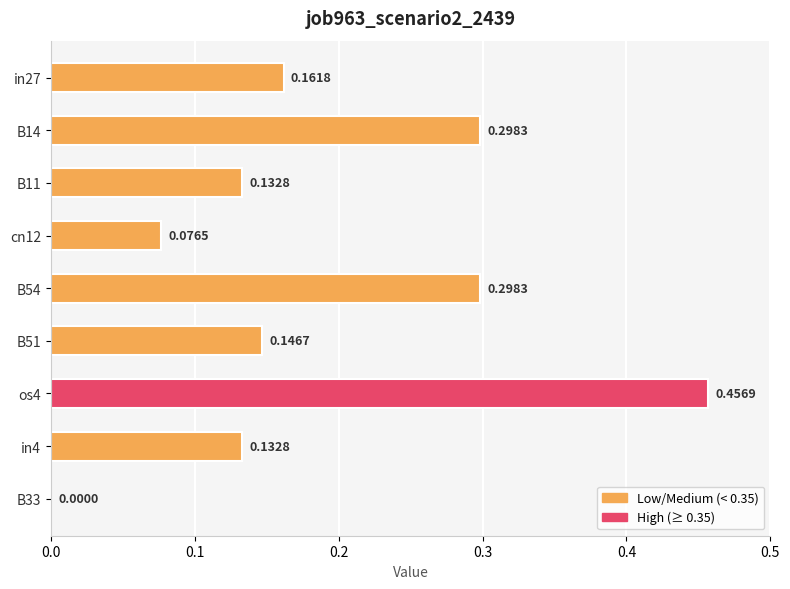

Which has a higher value, in4 or B54?

B54